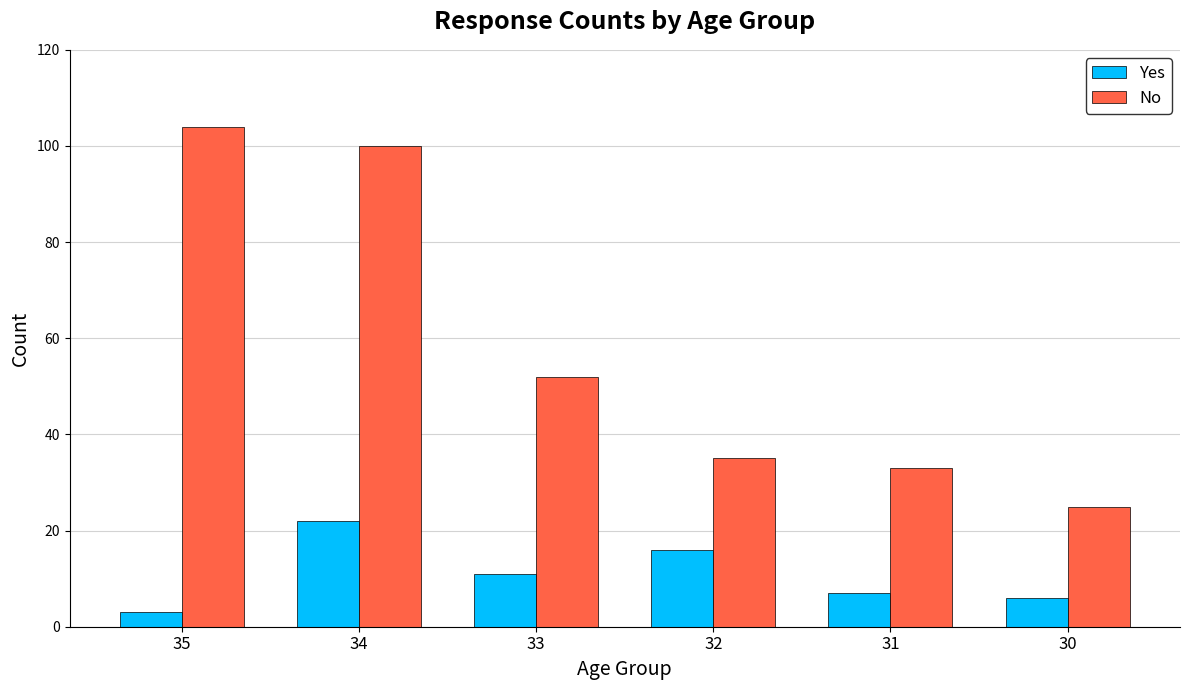

Which series has the largest range (max minus min)?

No